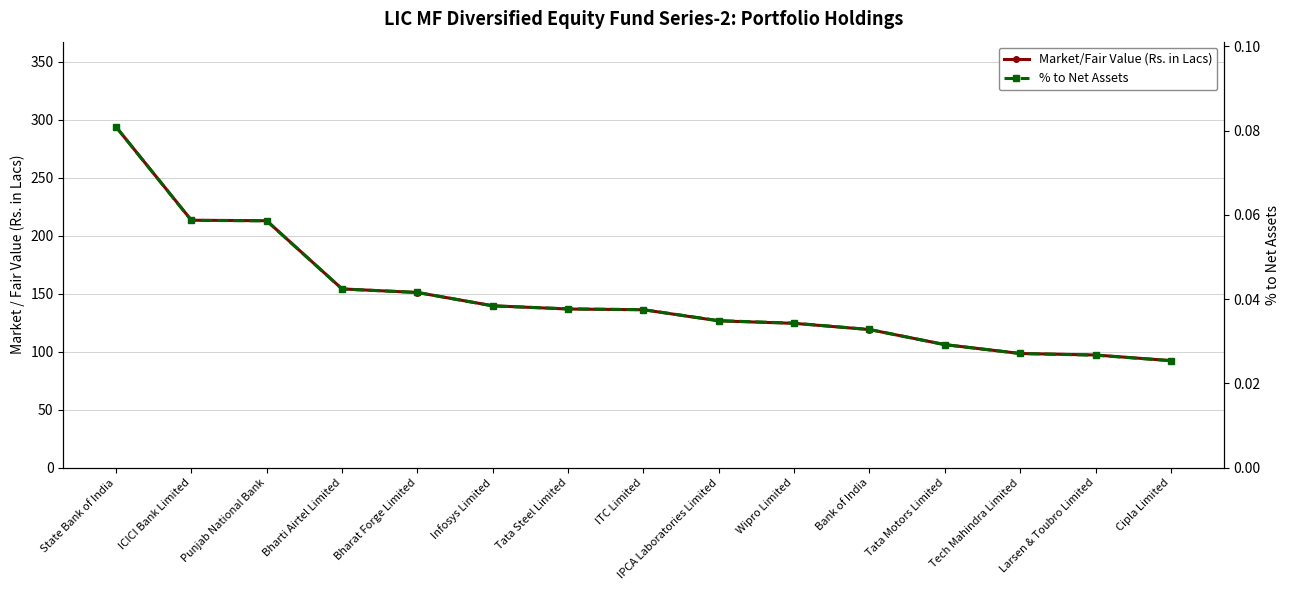

What is the label of the 13th point from the left?

Tech Mahindra Limited